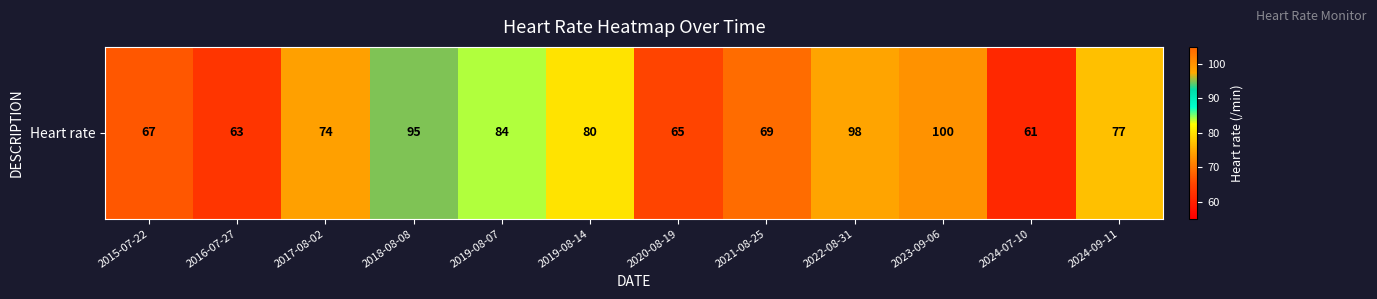

Approximately how many times larger is the value at 2015-07-22 compared to 2020-08-19?

1.0